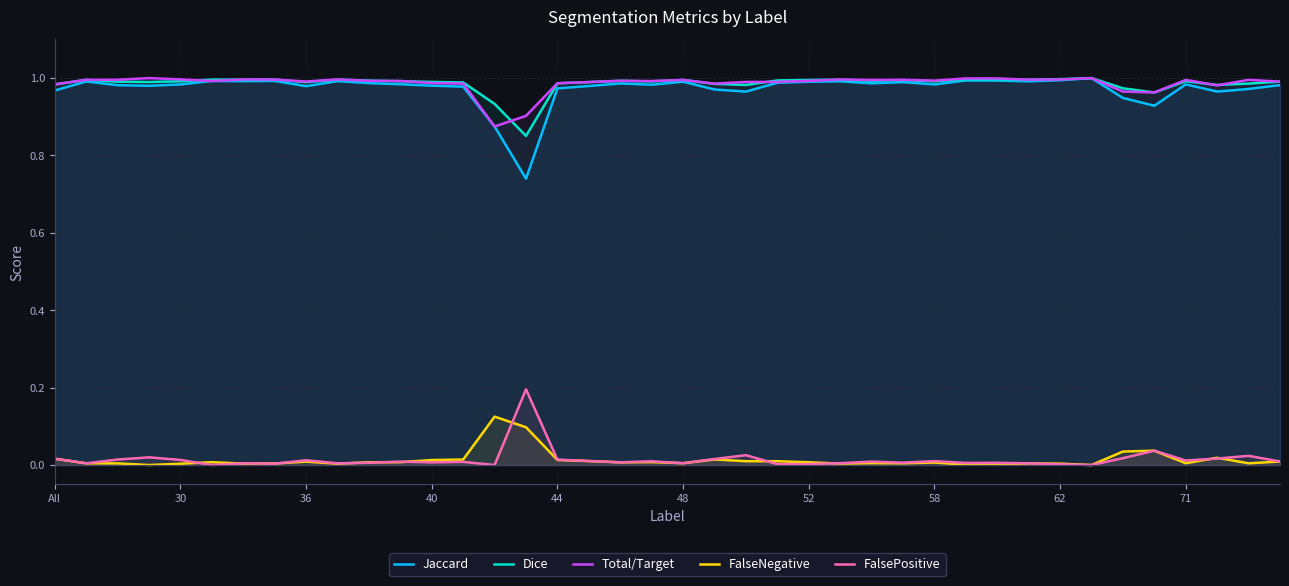

Which series has the largest range (max minus min)?

Jaccard